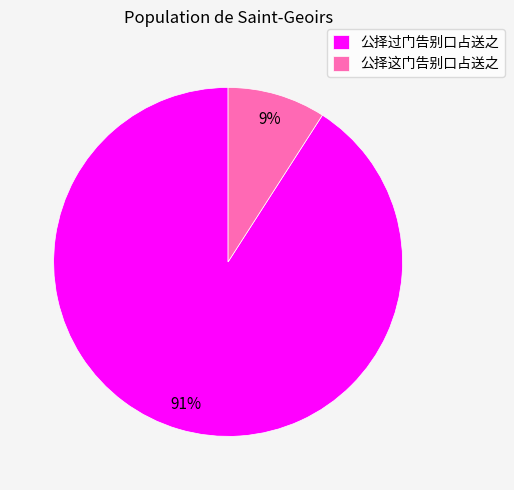

How many segments does this pie chart have?

2